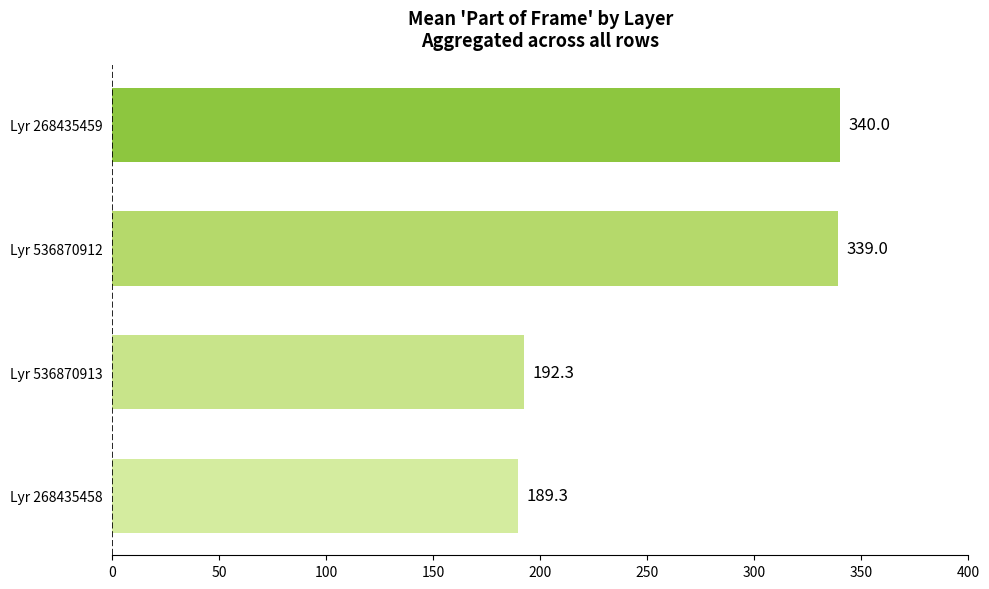

At which label is the value closest to 264?

Lyr 536870913